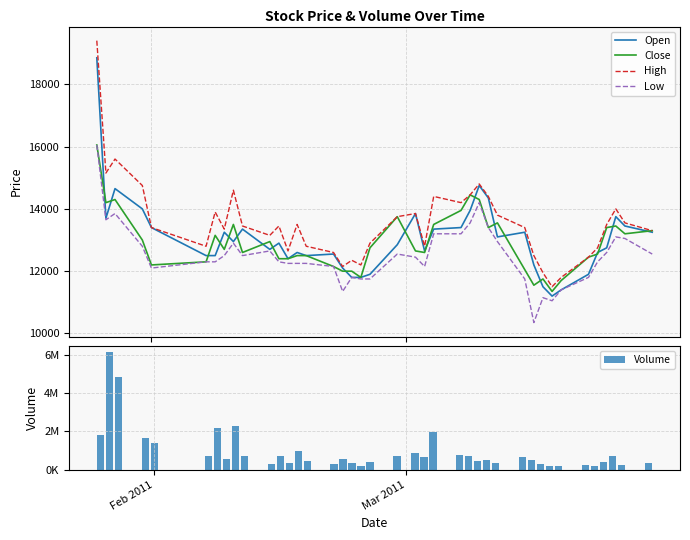

What is the highest value of the Close series?

16050